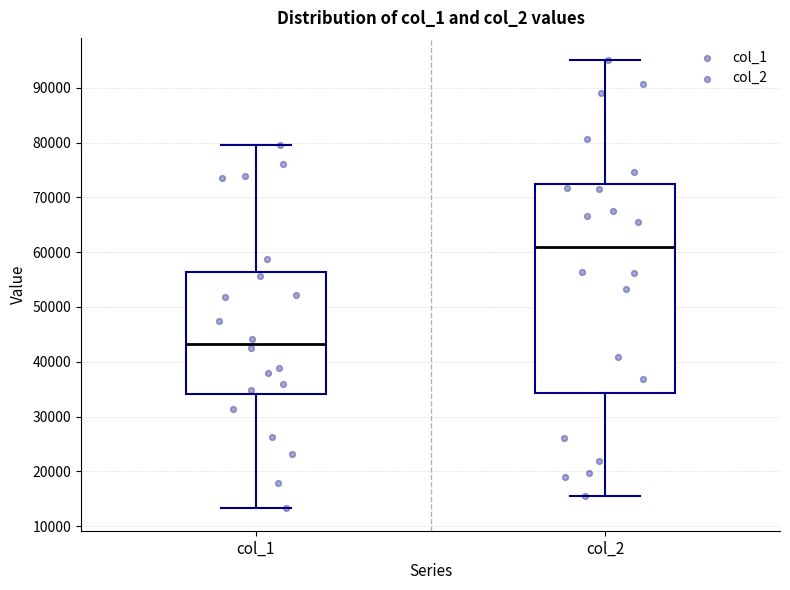

Reading left to right, read every box against the y-axis: the position of its median line, the range the box covers, and the ends of its whiskers. The values are not printed on the chart, so give them approximately, as read against the axis.

col_1: median 43000, box 34000 to 56000, whiskers 13000 to 80000
col_2: median 61000, box 34000 to 72000, whiskers 15000 to 95000